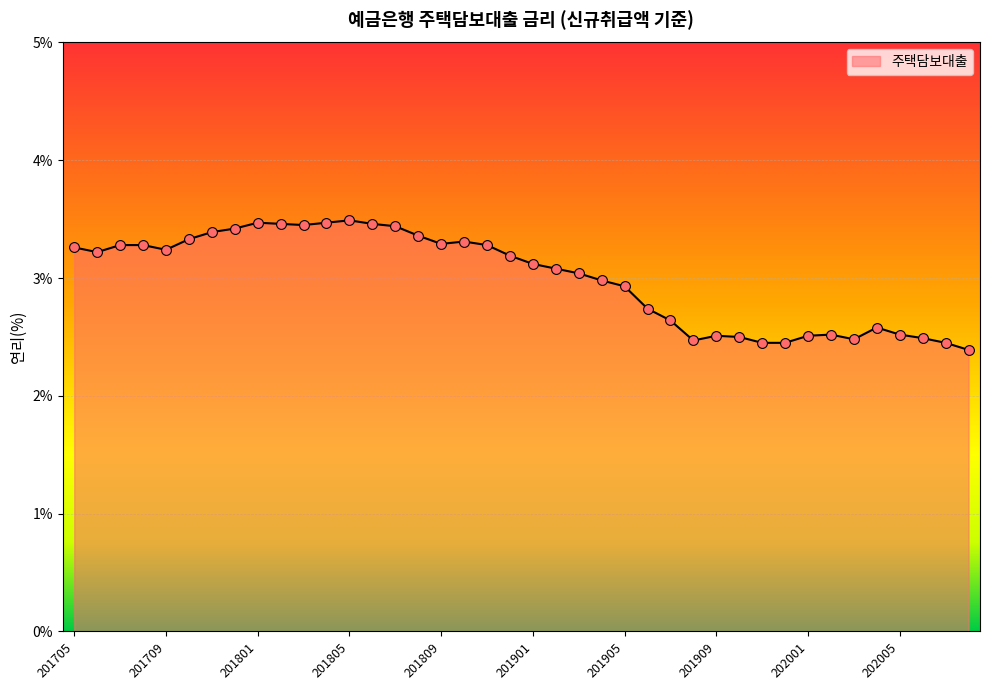

What is the minimum value shown in the chart?

2.4